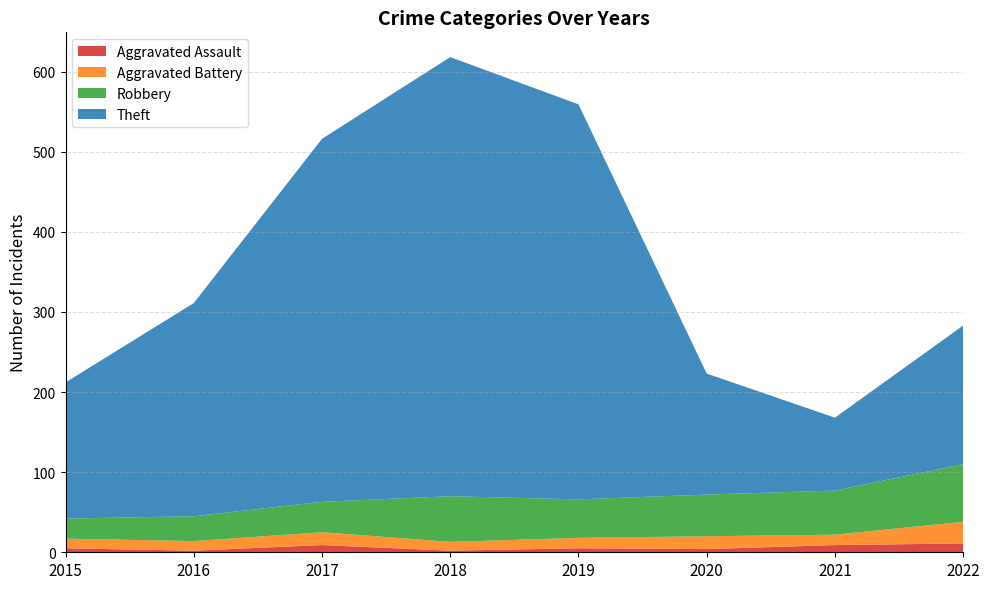

Reading left to right, what are all the values shown in this chart?

Aggravated Assault: 2015=5	2016=2	2017=9	2018=2	2019=5	2020=4	2021=9	2022=11
Aggravated Battery: 2015=12	2016=12	2017=16	2018=11	2019=13	2020=16	2021=13	2022=27
Robbery: 2015=25	2016=31	2017=38	2018=57	2019=48	2020=52	2021=55	2022=72
Theft: 2015=170	2016=266	2017=453	2018=548	2019=493	2020=151	2021=91	2022=173